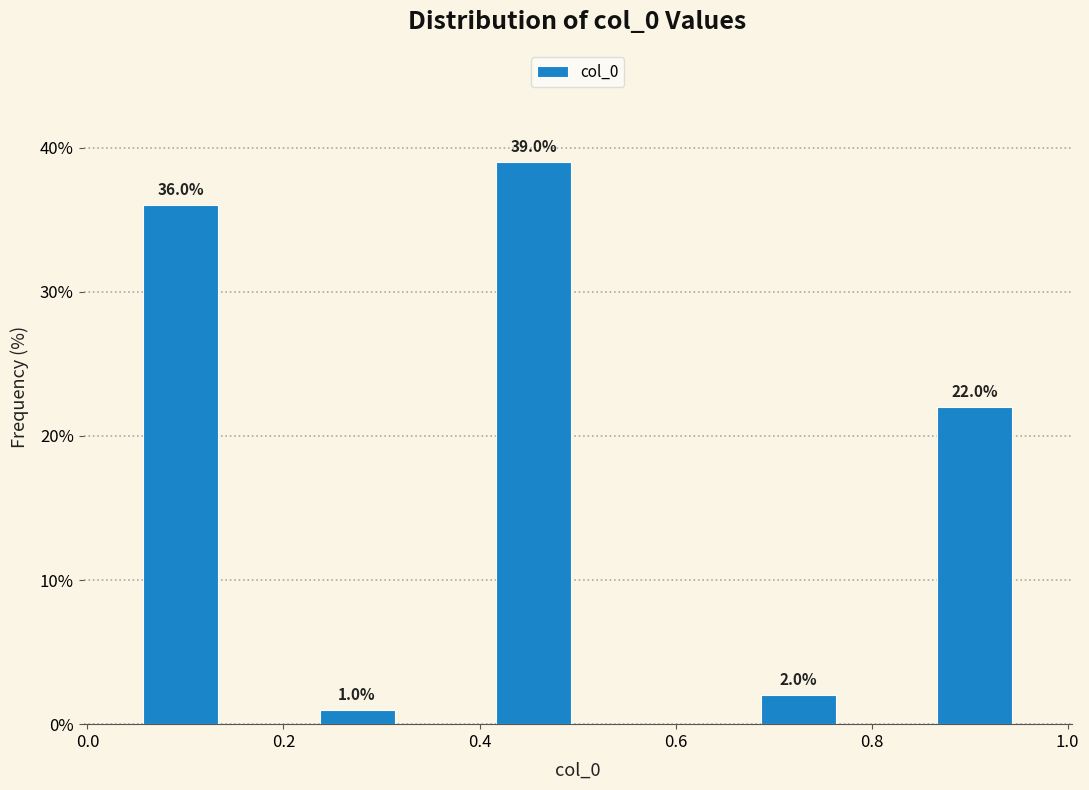

Which range on the x-axis has the tallest bar?

0.40 to 0.50